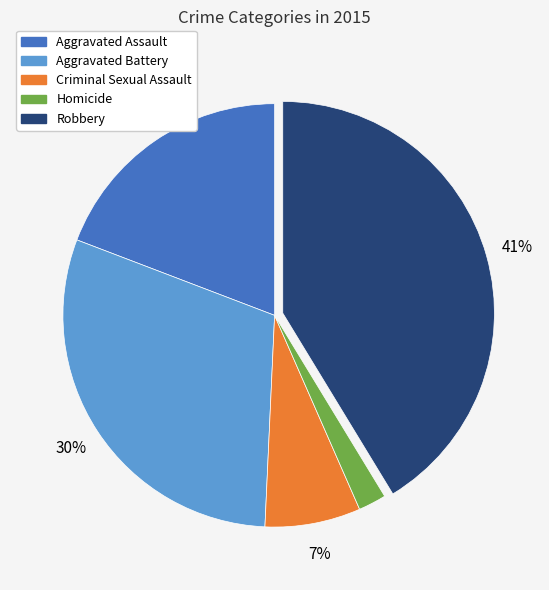

True or false: Robbery accounts for 41% of the total.

True